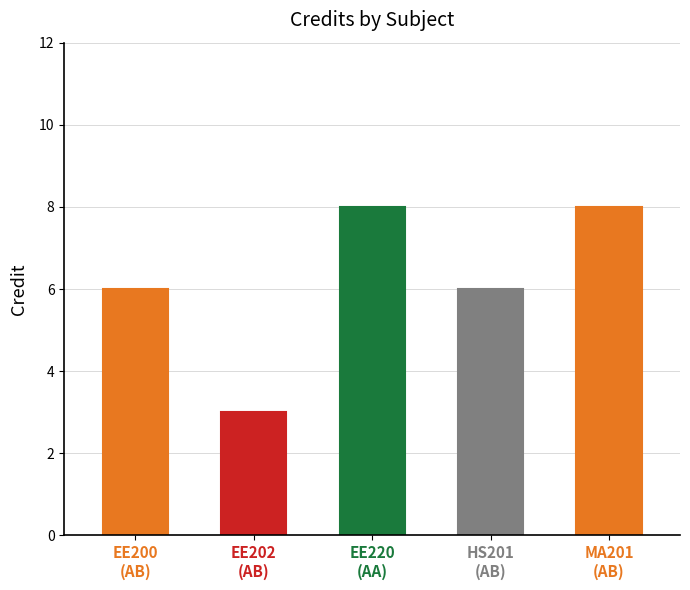

Are the bars horizontal?

No